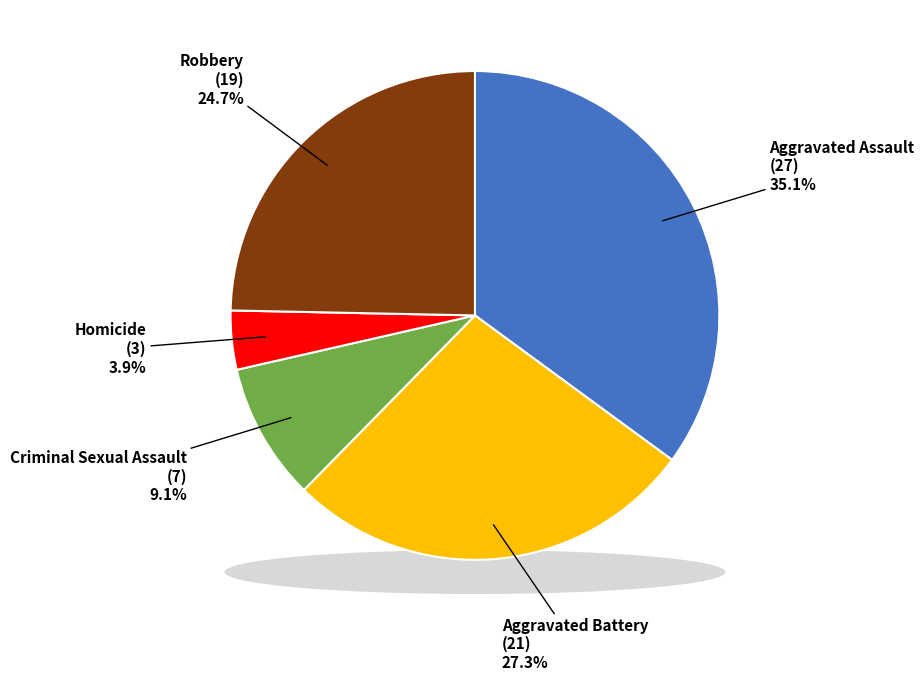

Count the number of slices in the pie.

5